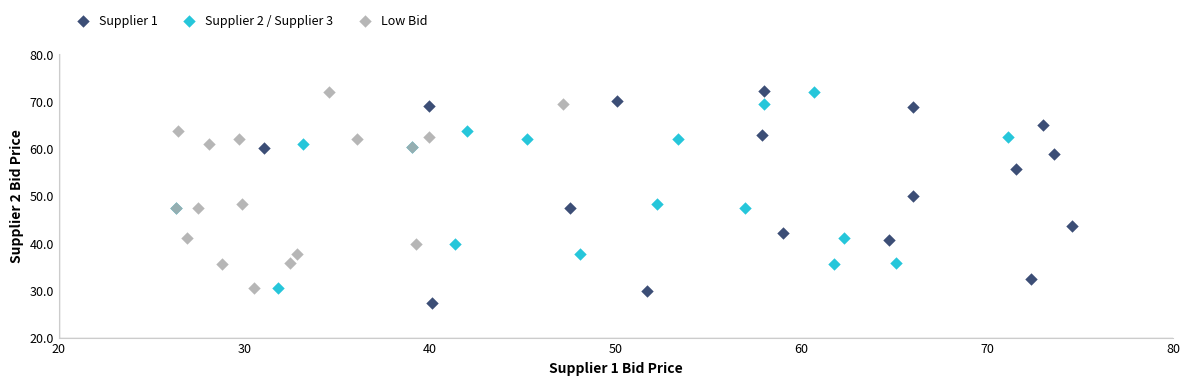

What are all the series names shown in the legend?

Supplier 1, Supplier 2 / Supplier 3, Low Bid